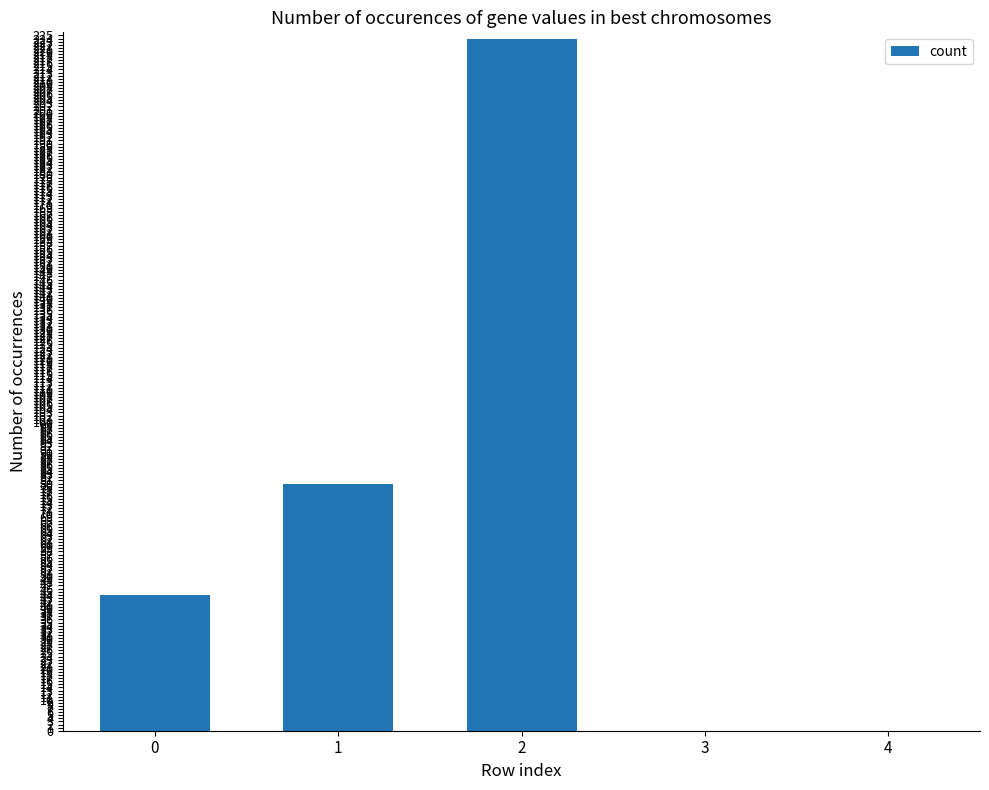

What is the difference between the values at 3 and 2?

224